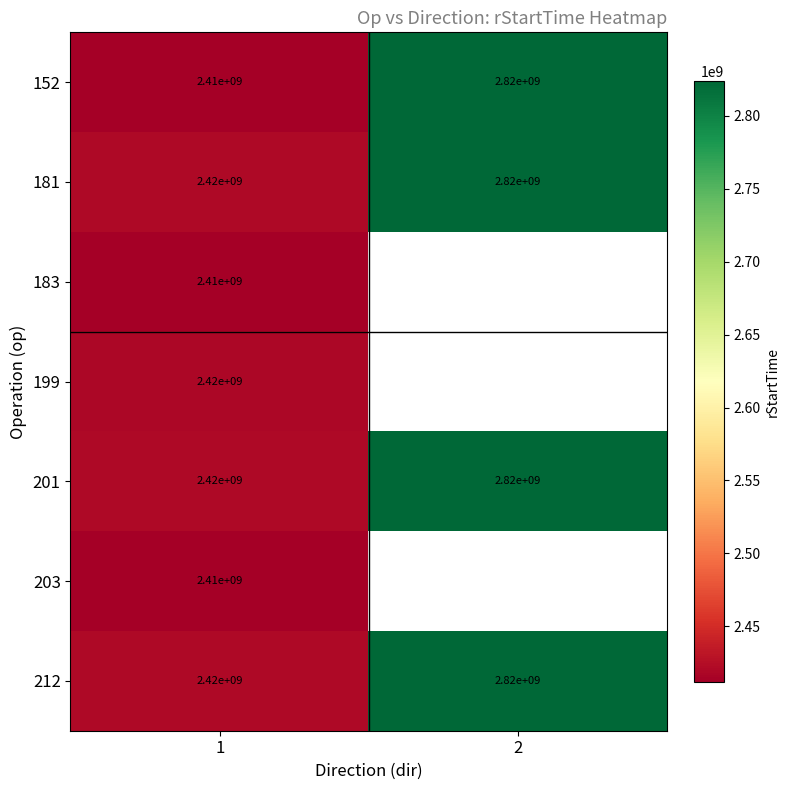

Read the 181 value at 1, to the nearest 10.

2420000000